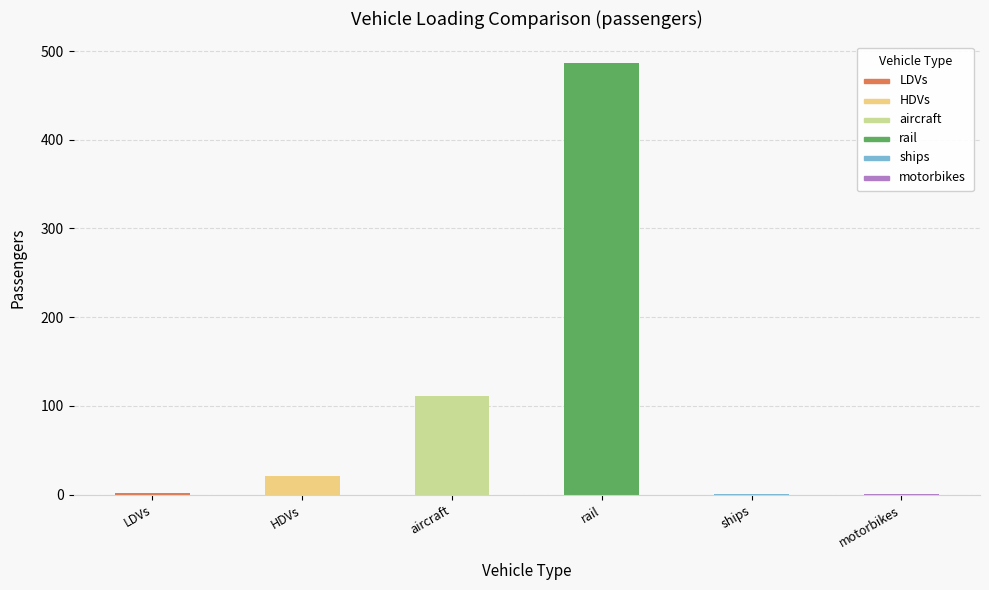

Which label corresponds to the largest value in the chart?

rail